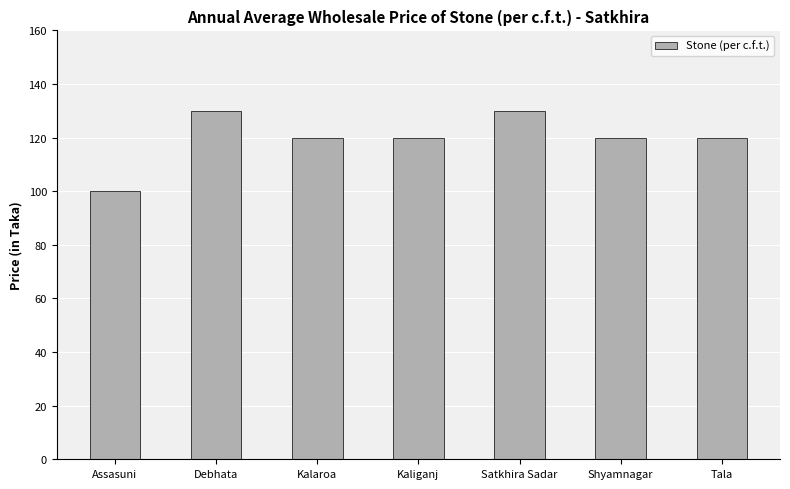

Reading left to right, list all the values displayed in this chart.

100	130	120	120	130	120	120